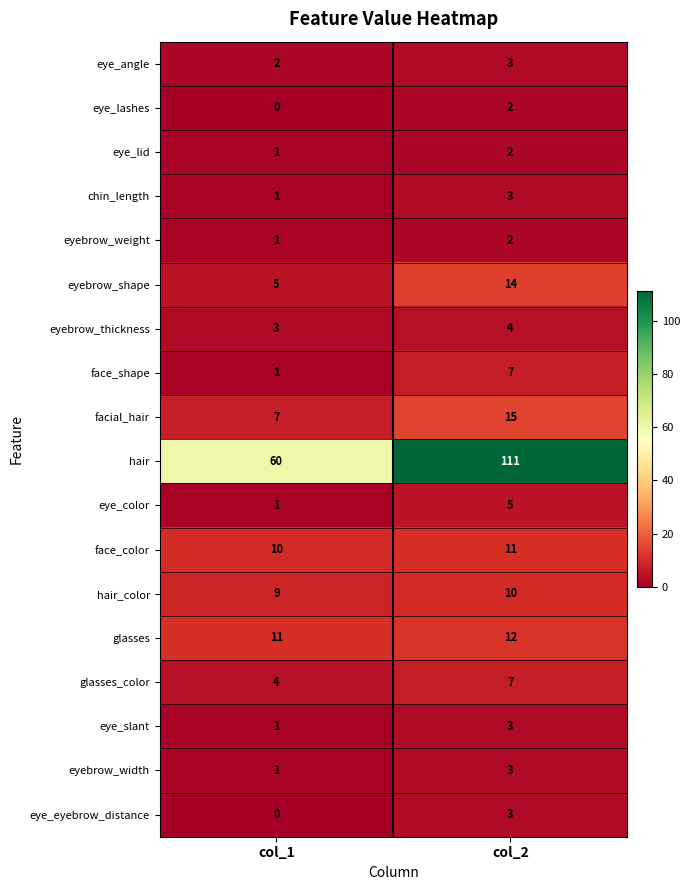

Is it true that hair equals 60 at col_1?

True